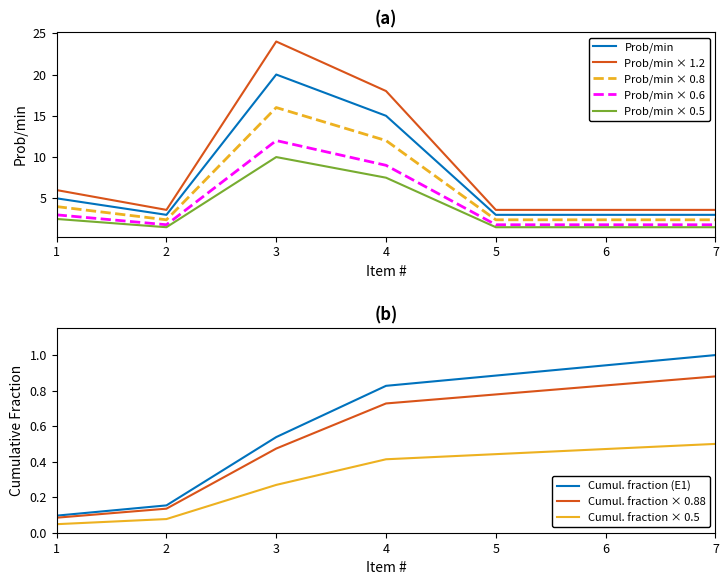

True or false: Prob/min × 0.5 and Prob/min × 1.2 intersect in this chart.

False